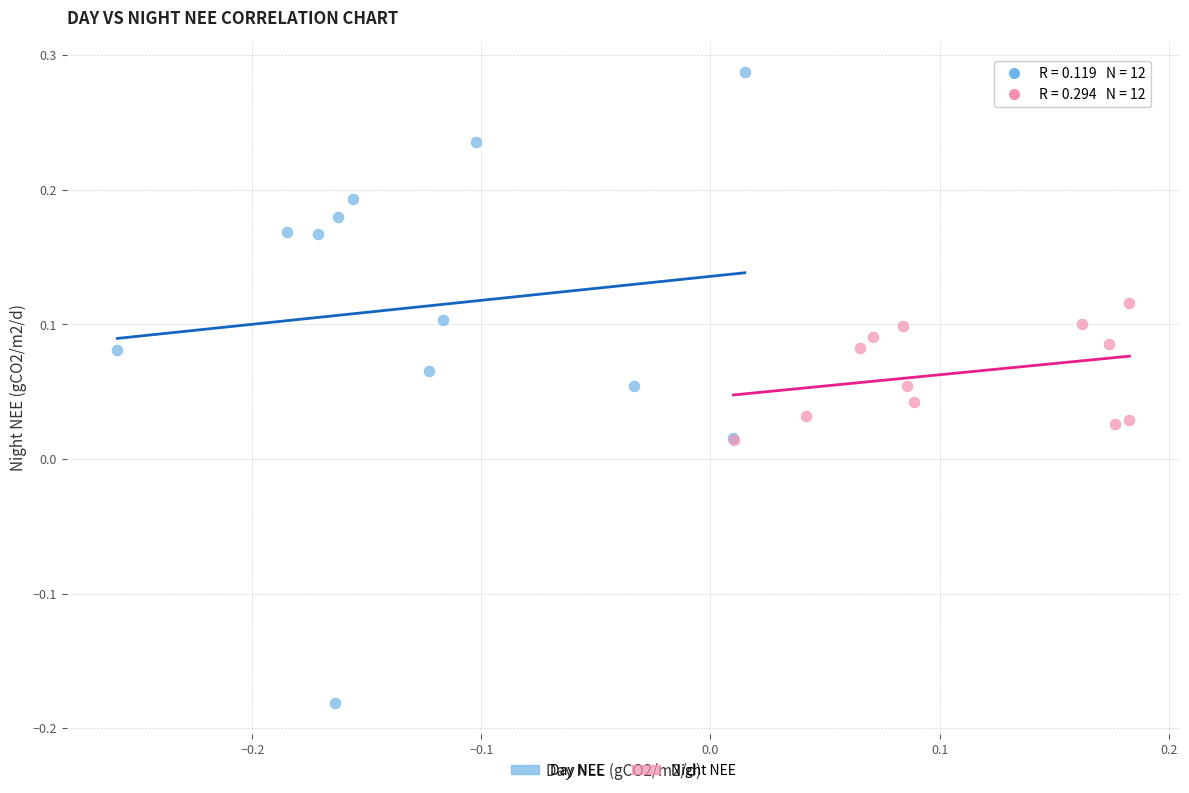

Which series has the widest spread of Y values?

Day NEE